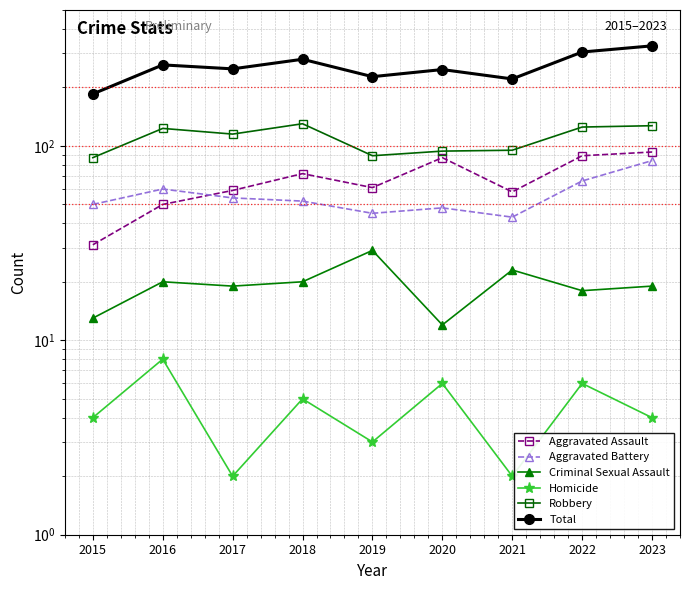

What is the spread (max minus min) of values at 2016?

253